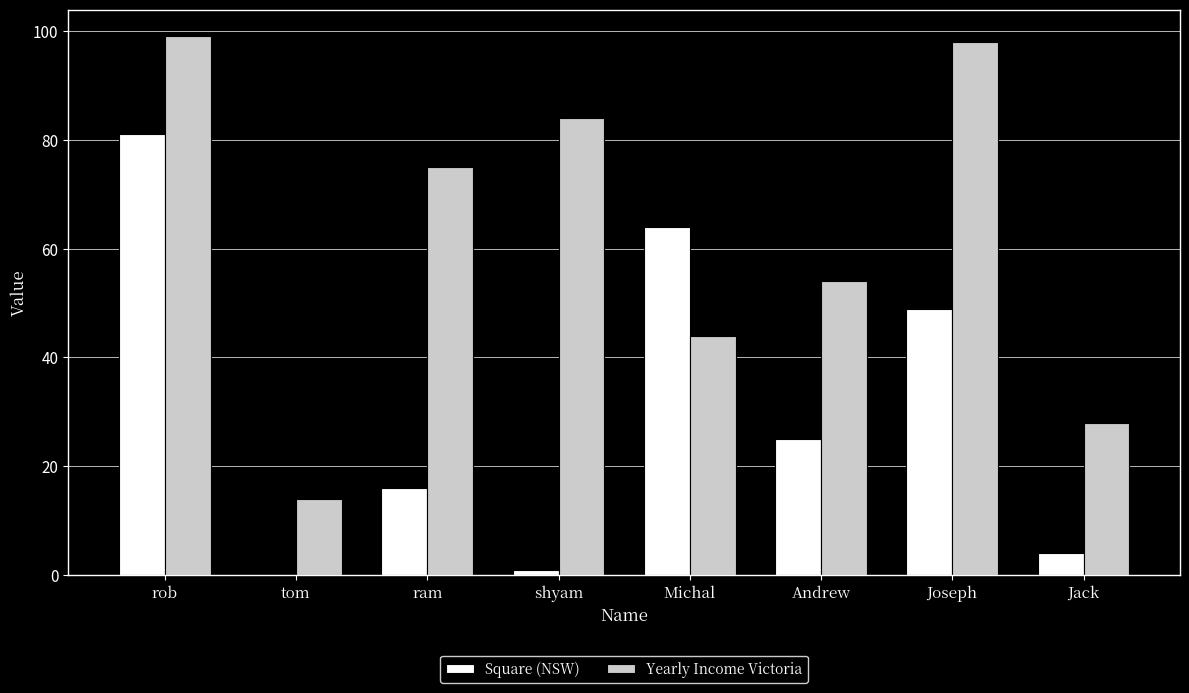

How many distinct data groups are displayed?

2